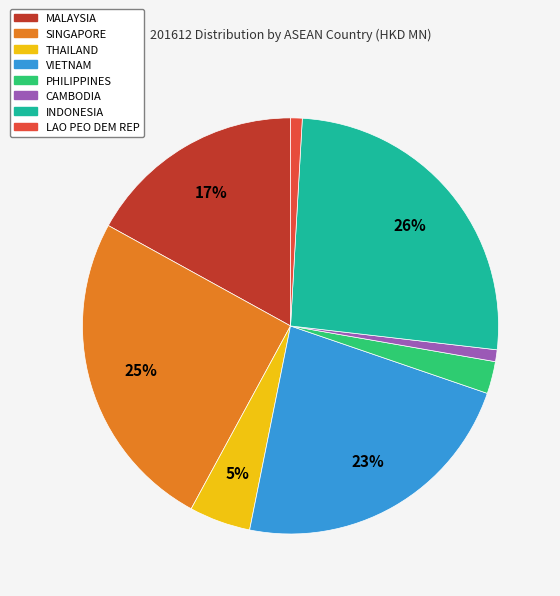

Count the number of slices in the pie.

8